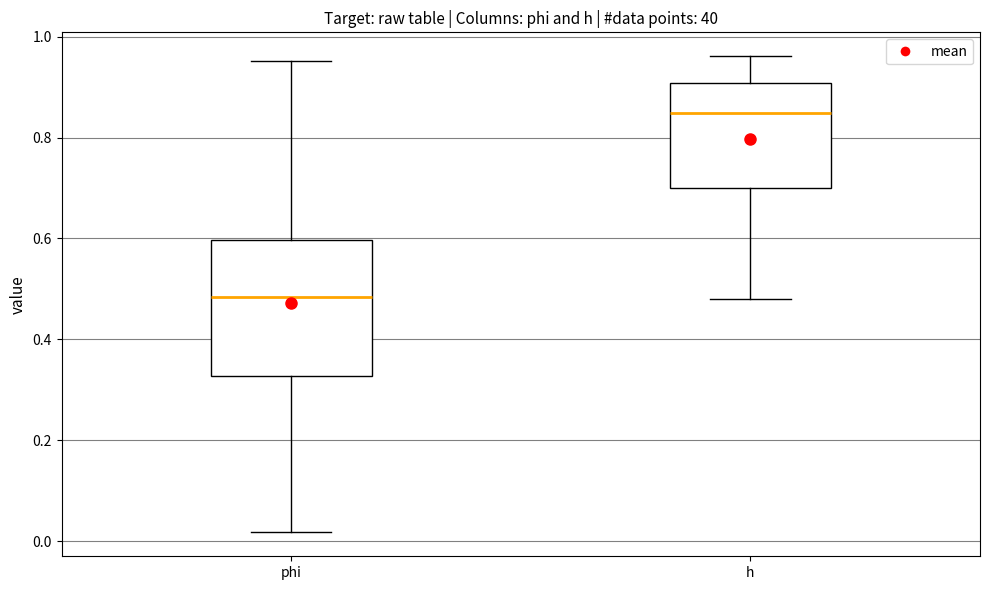

Where does the lower whisker of the box for phi end on the y-axis? The values are not printed on the chart, so give them approximately, as read against the axis.

0.02